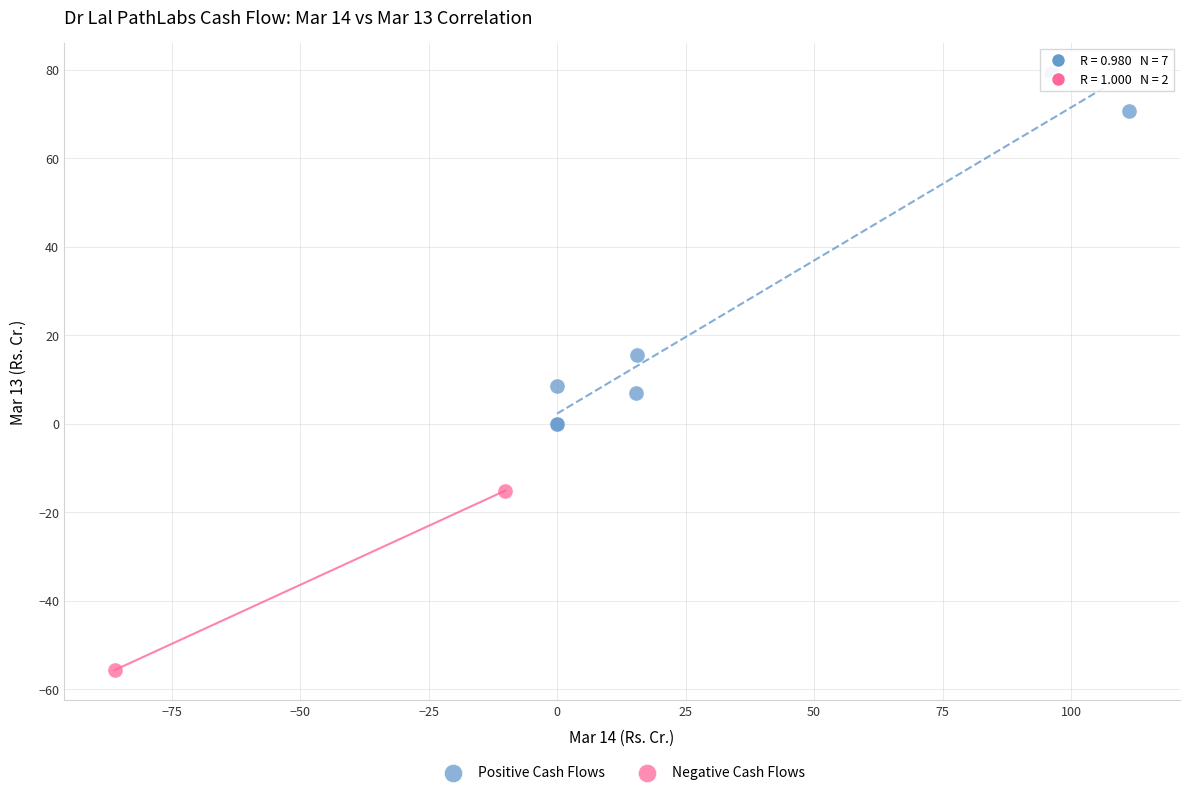

Which series contains the lowest Y value?

Negative Cash Flows